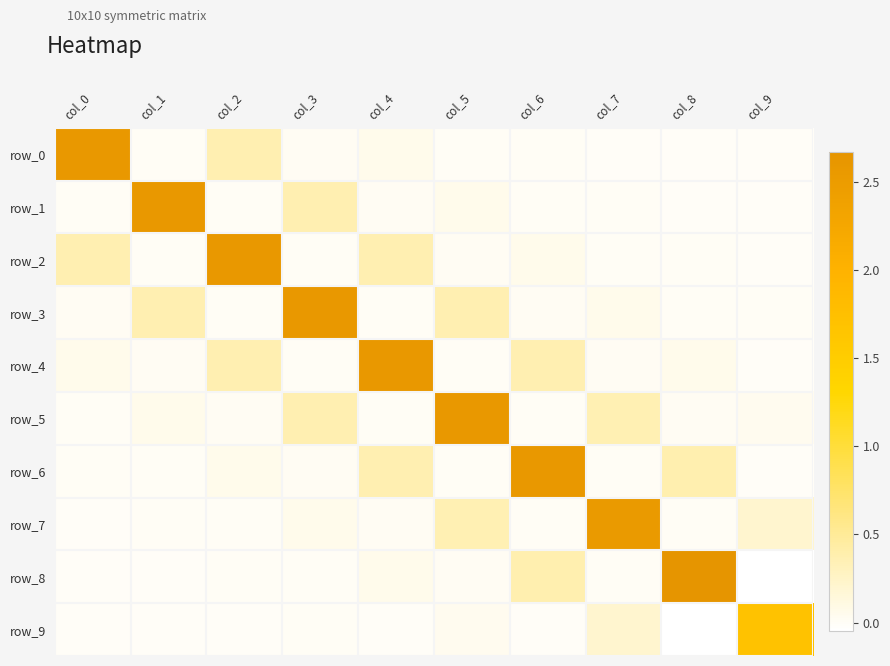

What is the spread (max minus min) of values at col_2?

2.6